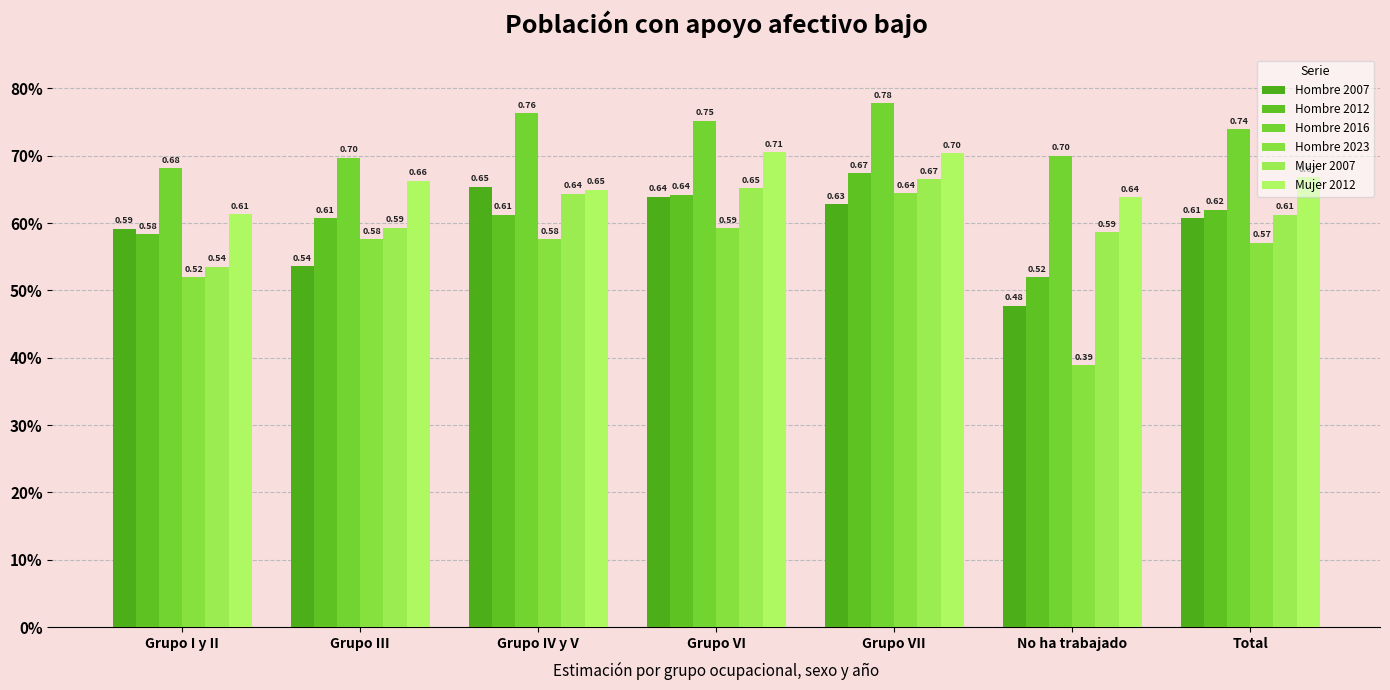

What position from the right is Grupo IV y V?

5